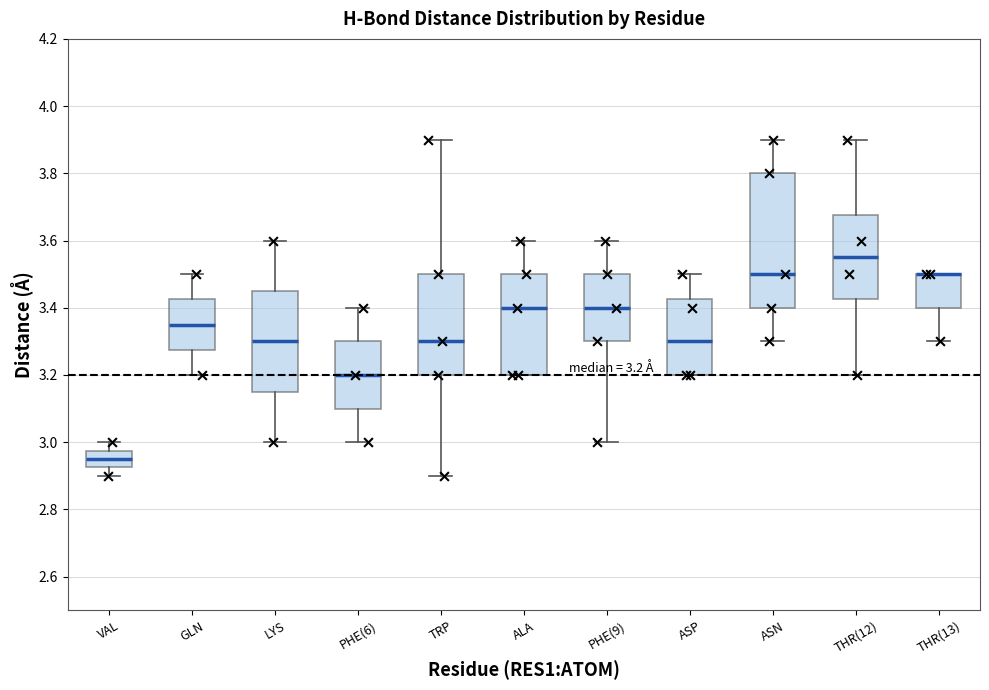

Which box is the tallest, from its lower edge to its upper edge?

ASN